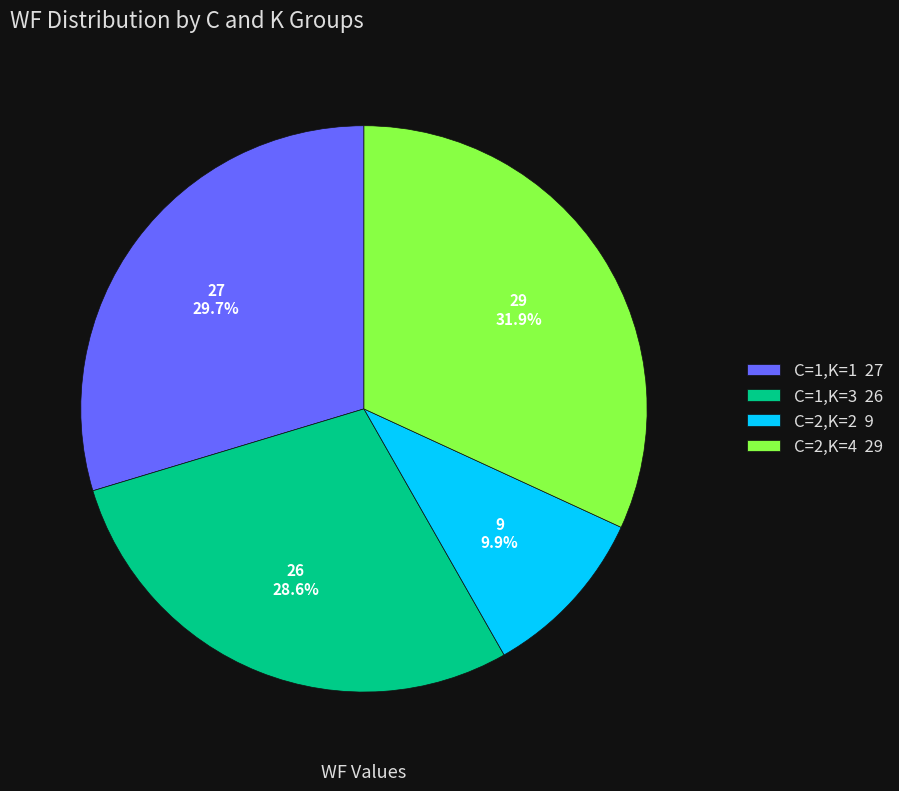

Is there any slice that represents more than half of the pie?

No